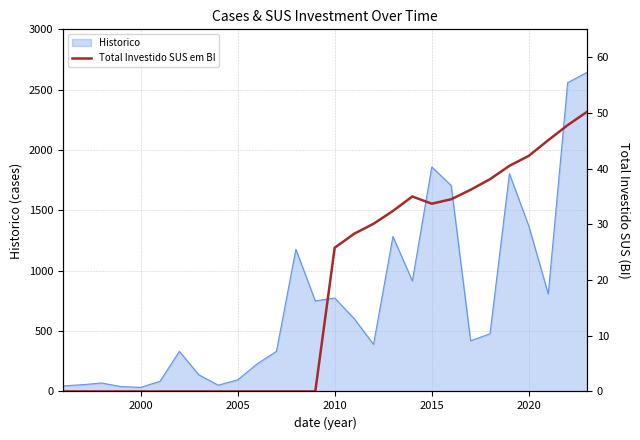

What is the maximum value for Historico?

2644